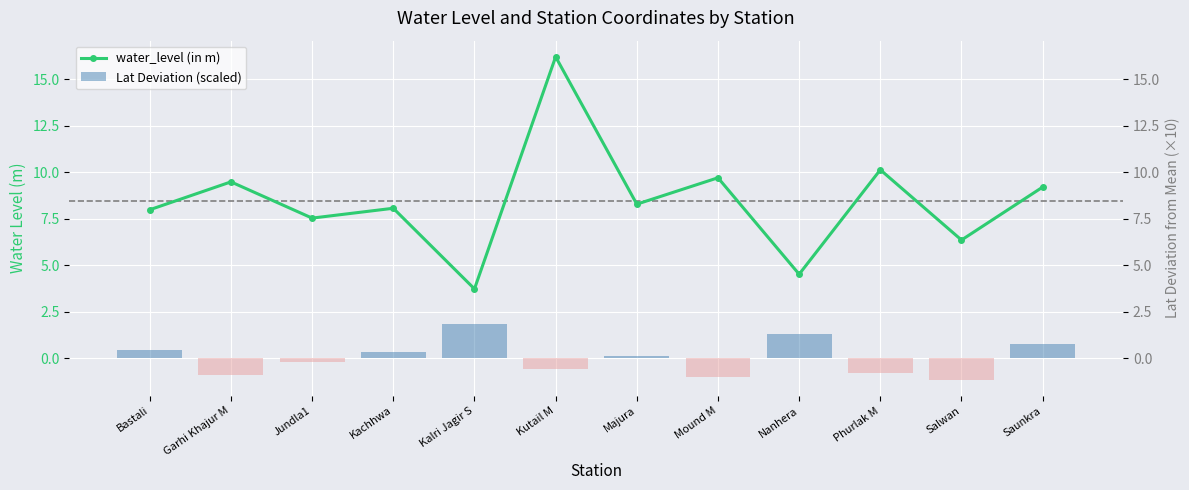

At how many categories does at least one series exceed 9?

5